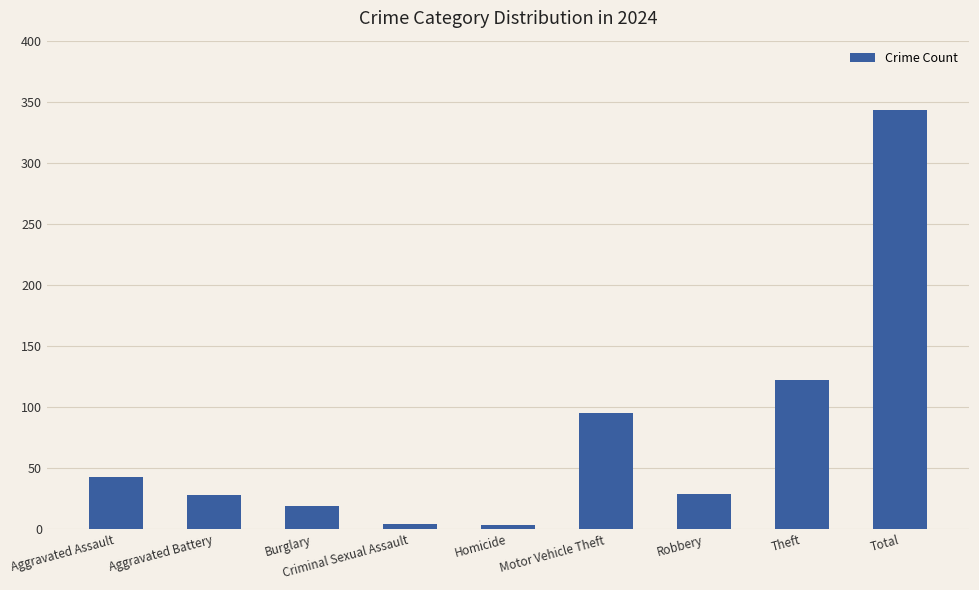

True or false: the data shows 500 at Total.

False